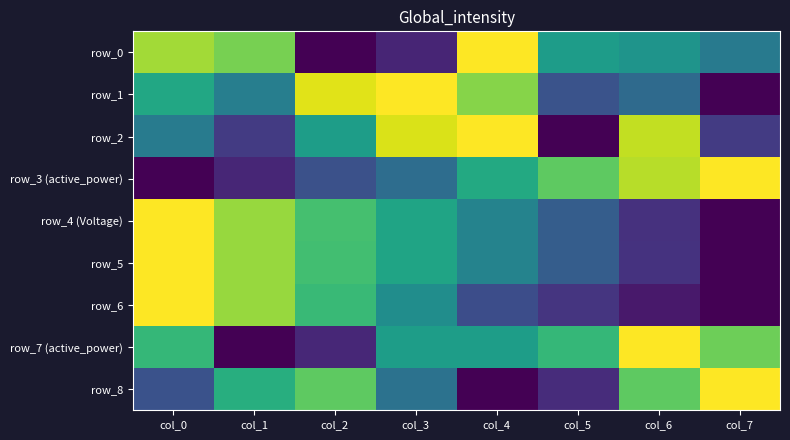

Which series has the largest range (max minus min)?

row_0